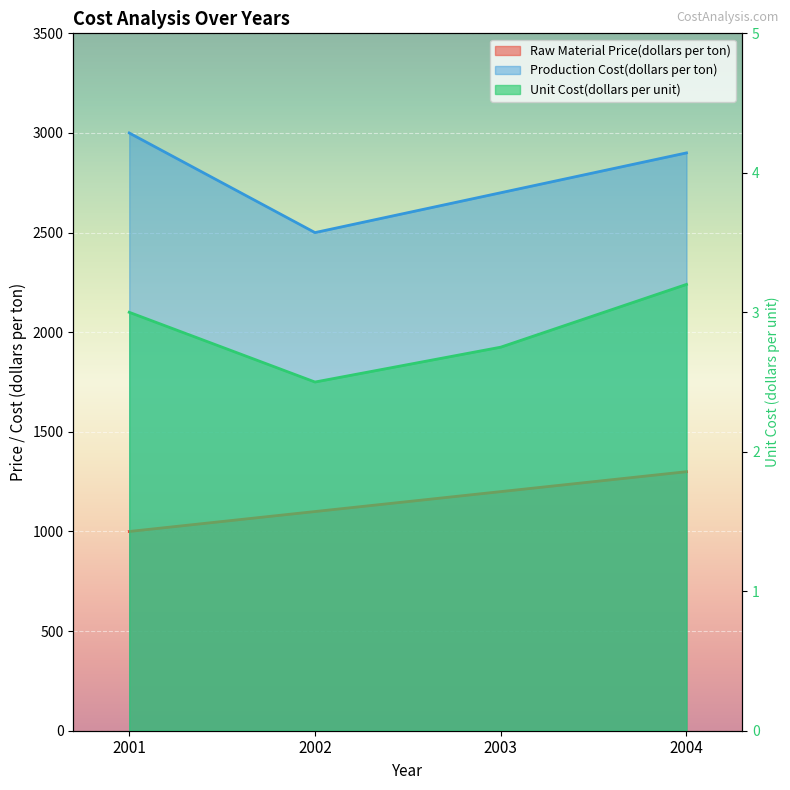

Which label corresponds to the smallest value in the chart?

2002